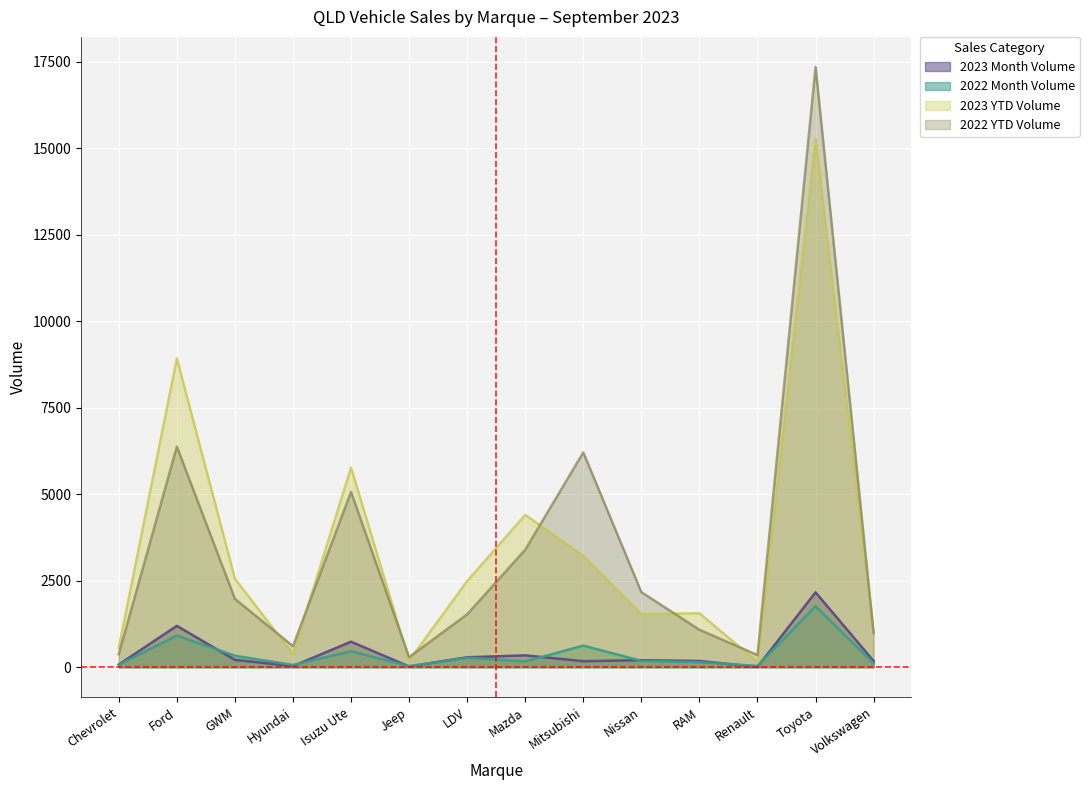

At which label is 2023 Month Volume closest to 1085?

Ford